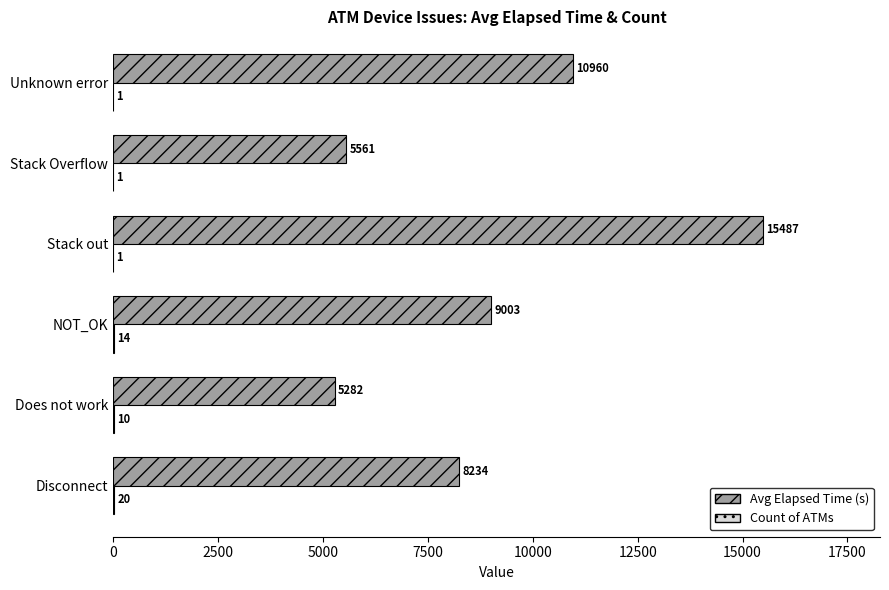

At which label is Avg Elapsed Time (s) closest to 10384?

Unknown error